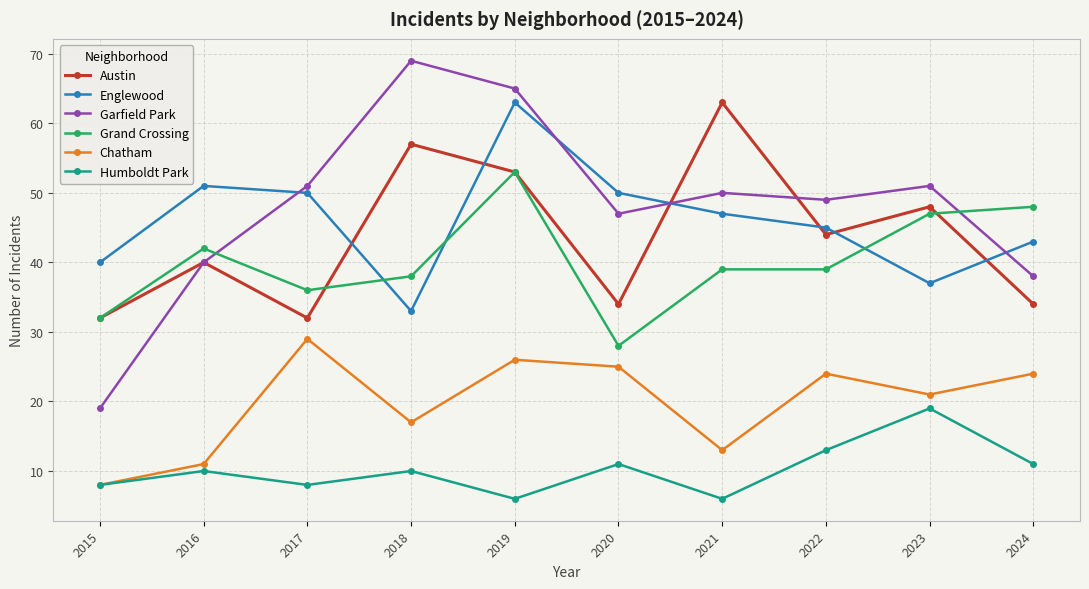

The Englewood series shows 21 at 2024. True or false?

False